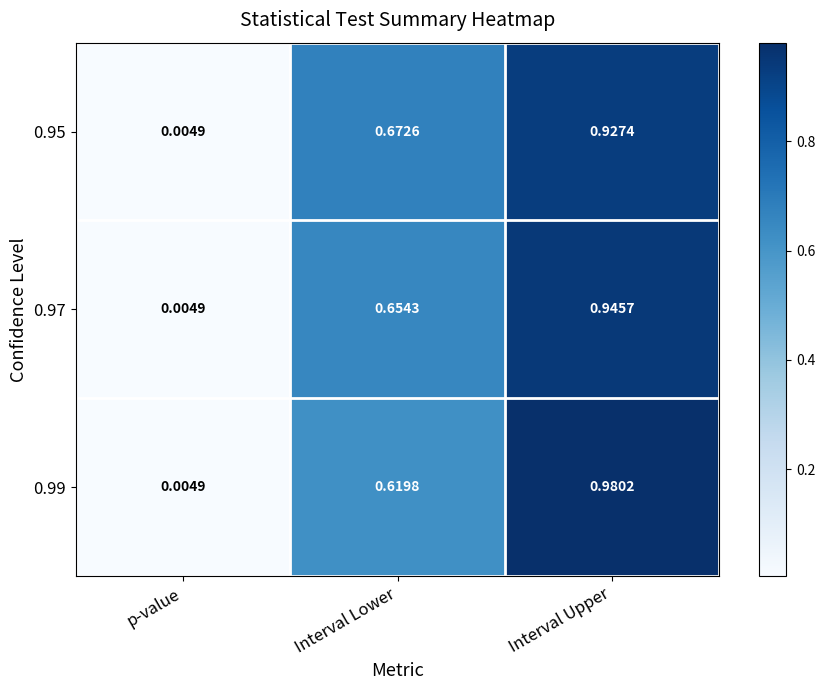

At which label does 0.95 reach its peak?

Interval Upper